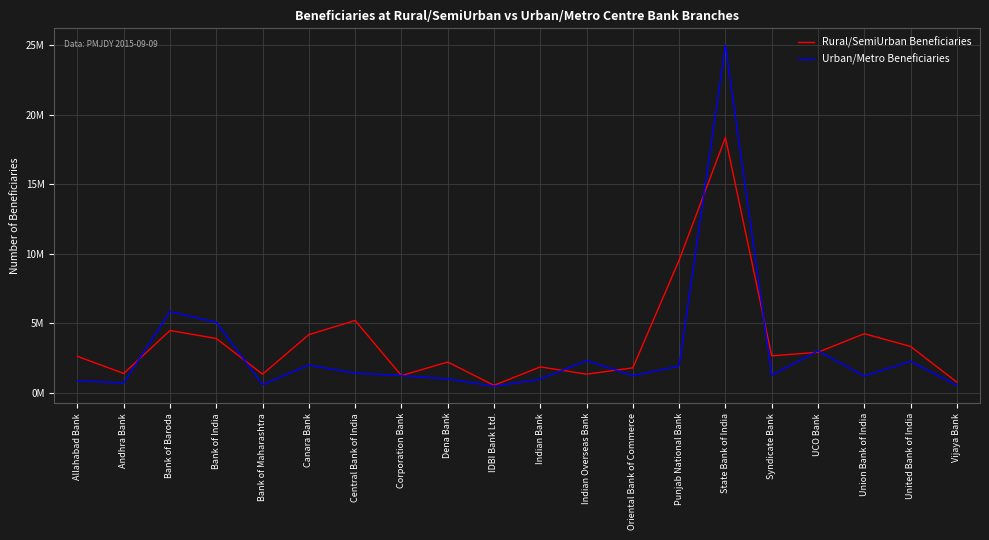

Is this an area chart (filled region under the line)?

No